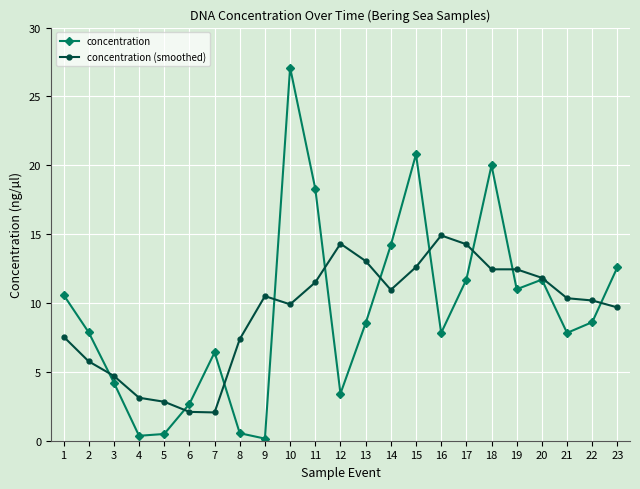

Does the chart have visible grid lines?

Yes